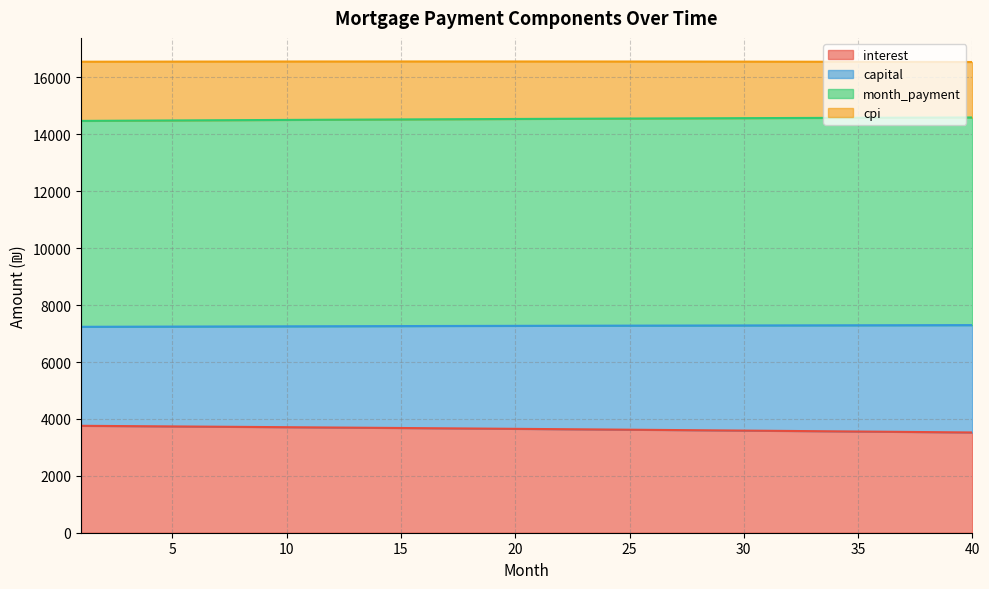

Count the number of categories in the chart.

40